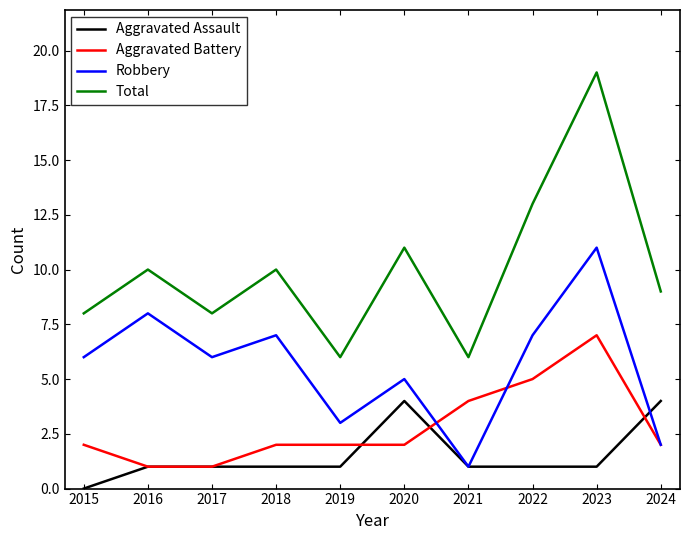

The value of Total at 2018 is 4. True or false?

False